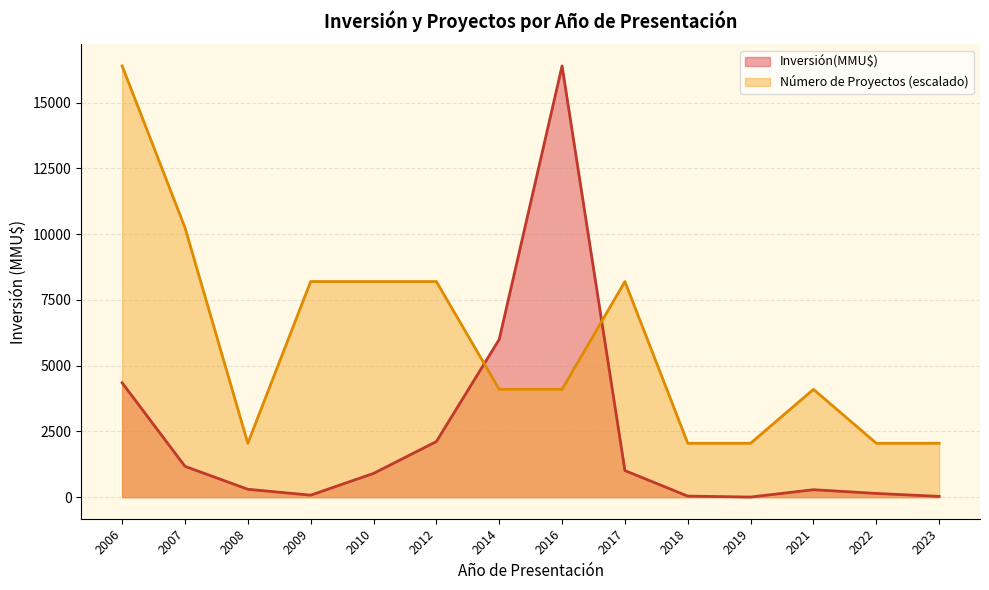

Rank the series at 2014 from highest to lowest value.

Inversión(MMU$), Número de Proyectos (escalado)